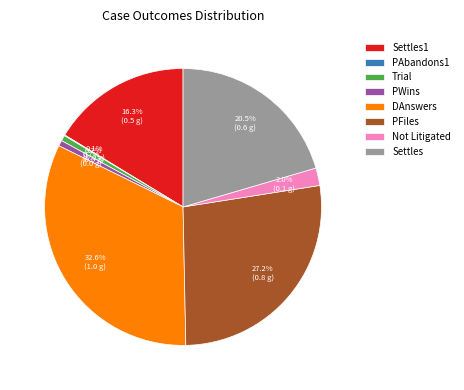

Is it true that Trial is 11% of the pie?

False